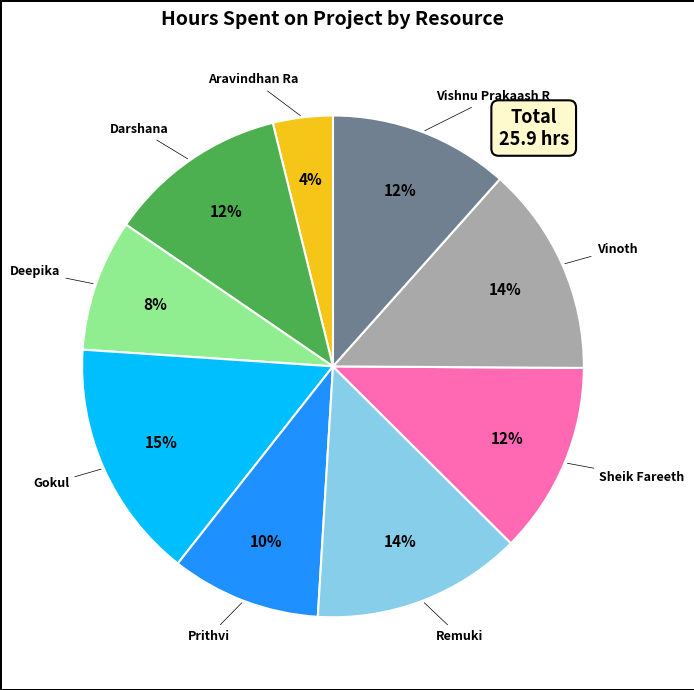

Approximately how many times larger is the value at Darshana compared to Vinoth?

0.9